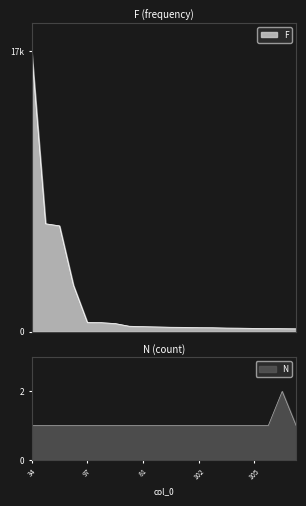

Between 63 and 12, which is larger?

63